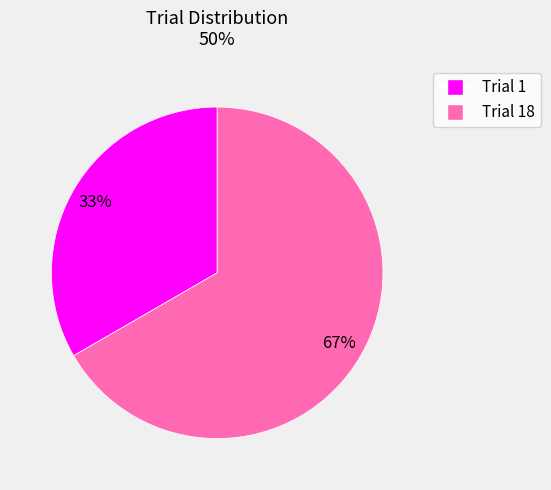

Is there a majority slice in this chart?

Yes